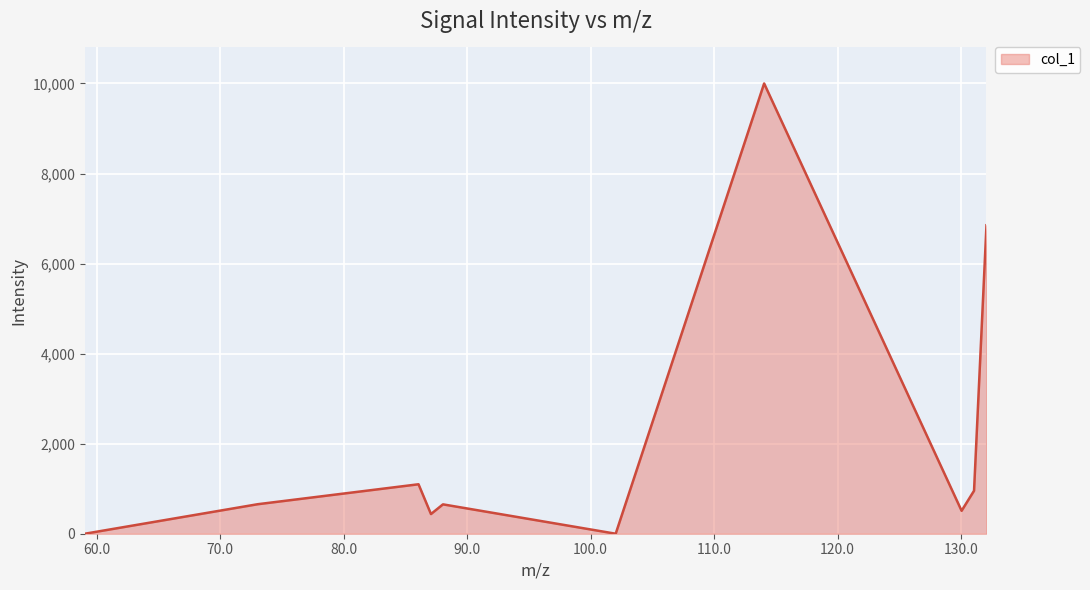

What is the difference between the maximum and minimum values?

10000.0